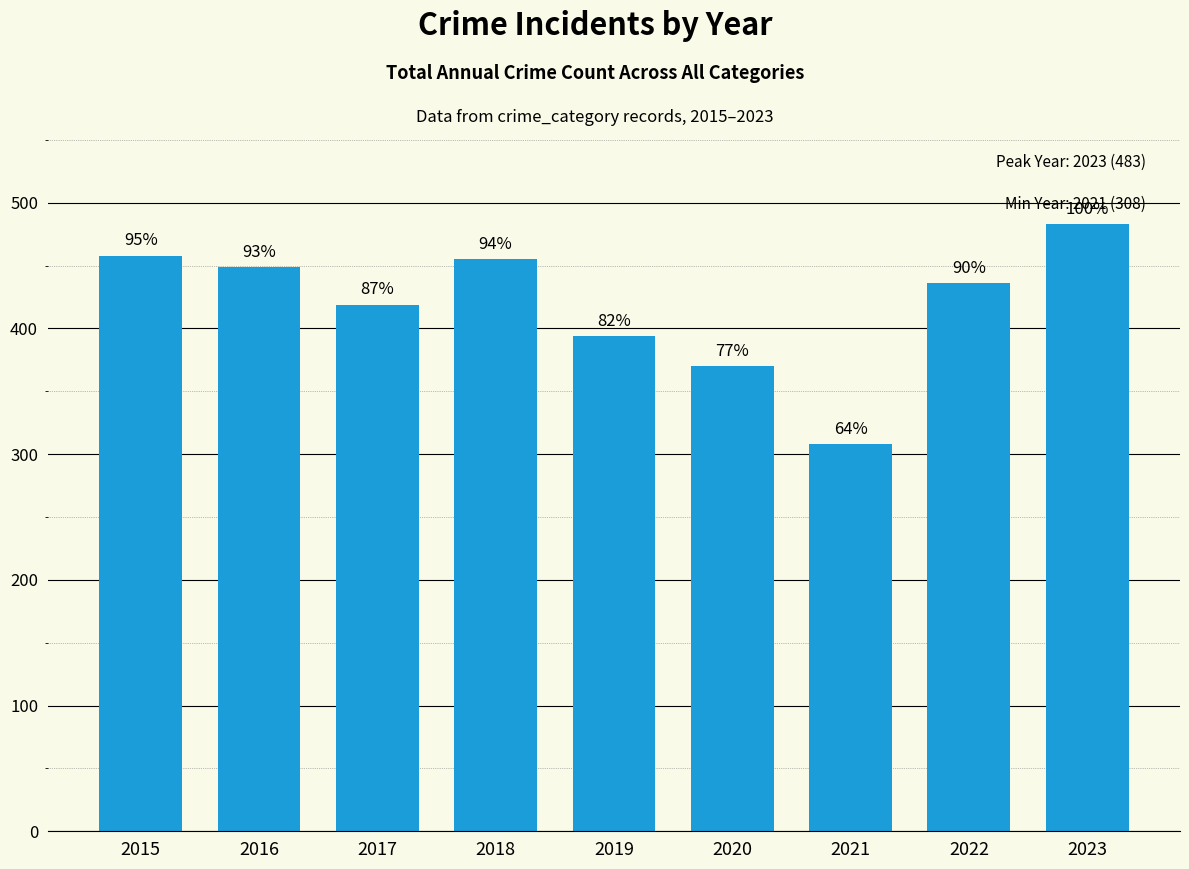

Which has a higher value, 2019 or 2023?

2023